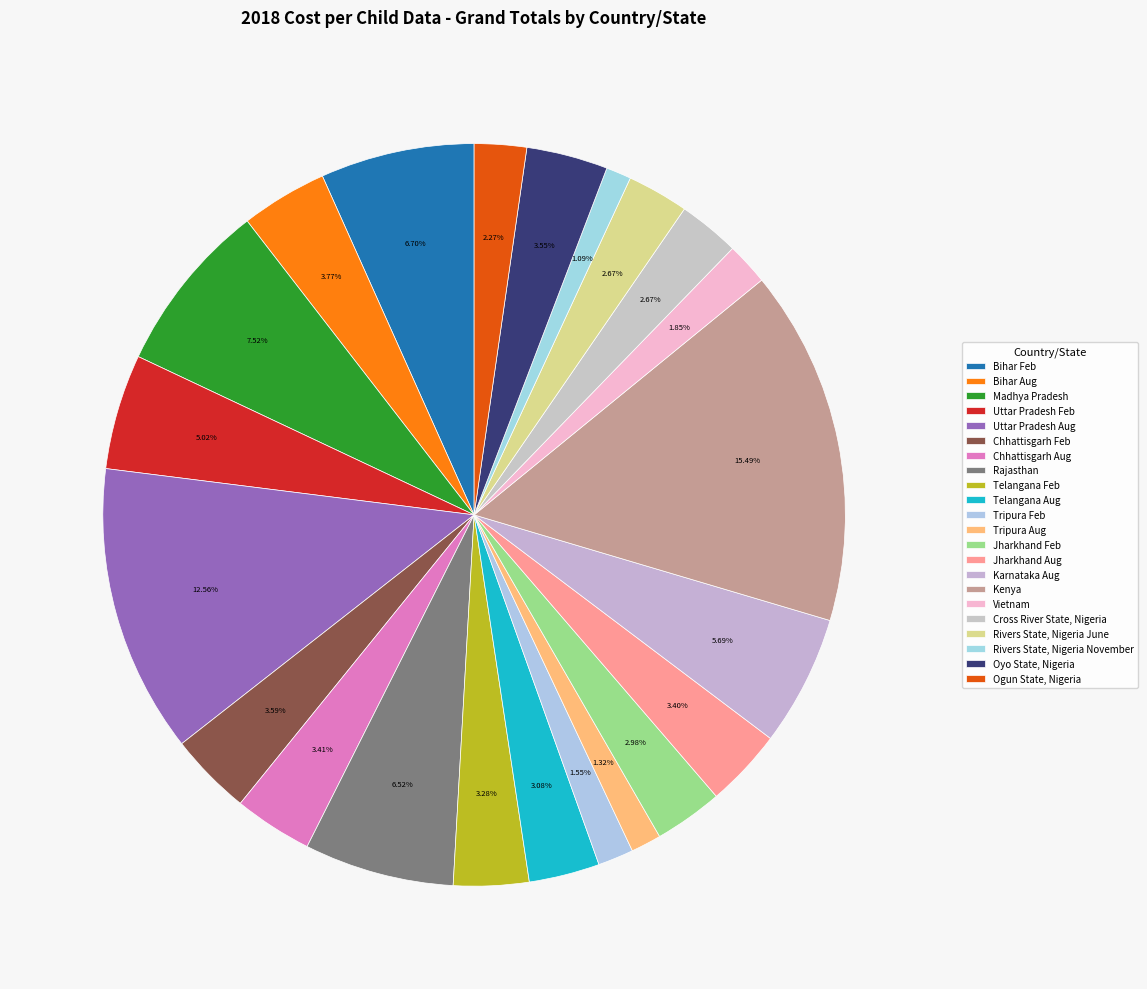

What is the change in value from Chhattisgarh Aug to Telangana Aug?

-57430